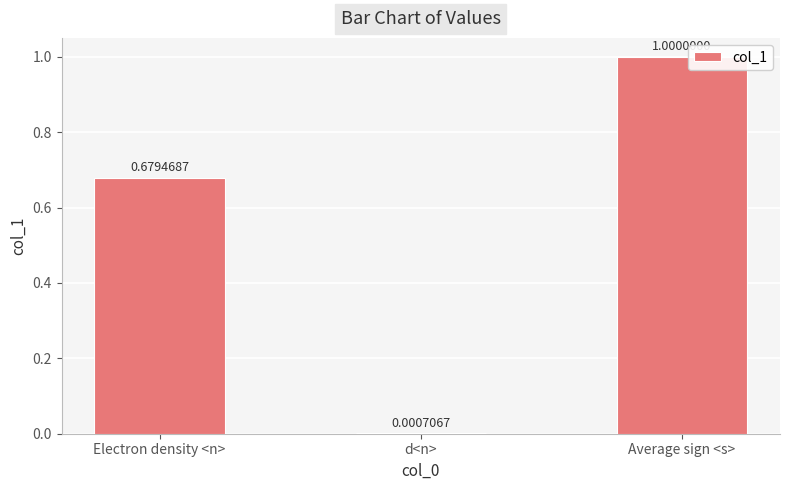

What is the sum of all values?

1.7